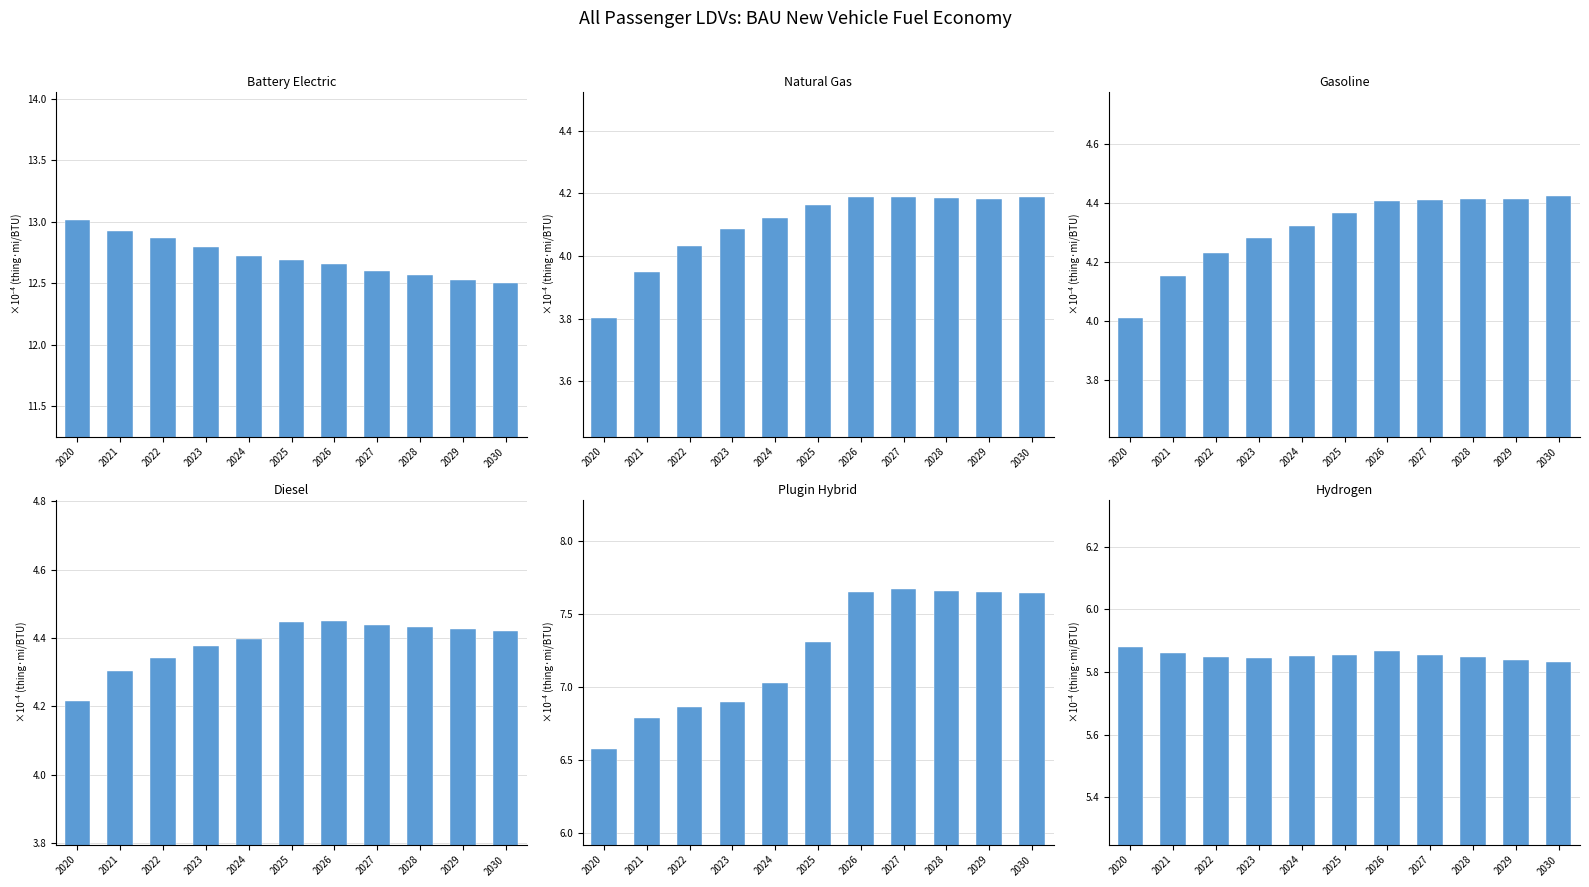

At which category is the sum across all series the highest?

2026